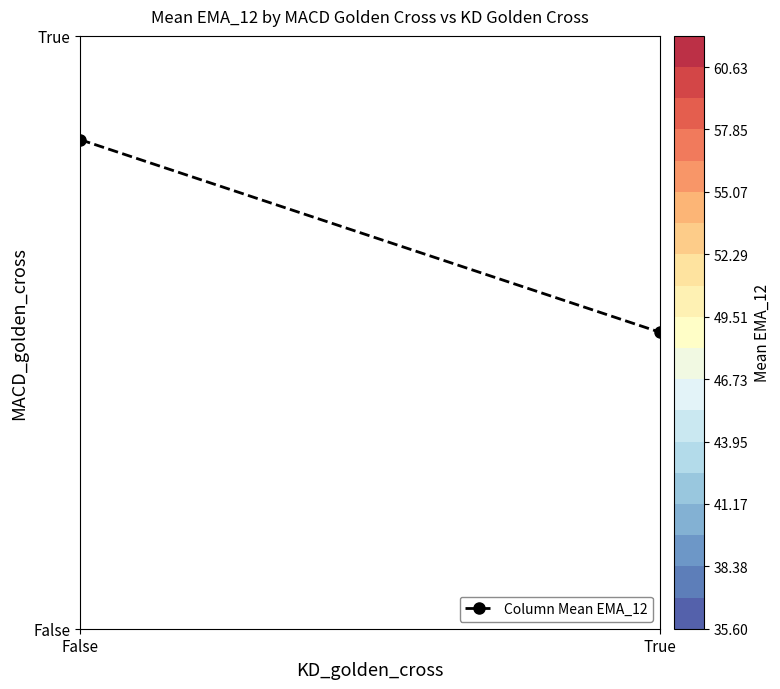

The chart shows a value of 1.5 at False. True or false?

False